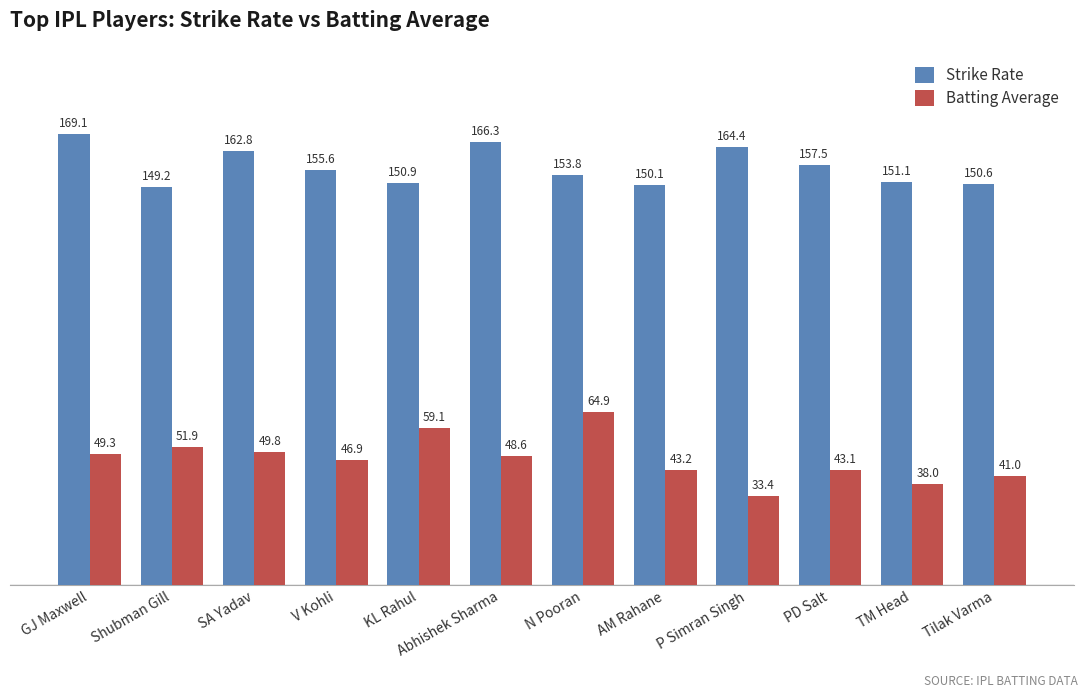

At which category does the chart reach its peak across all series?

GJ Maxwell